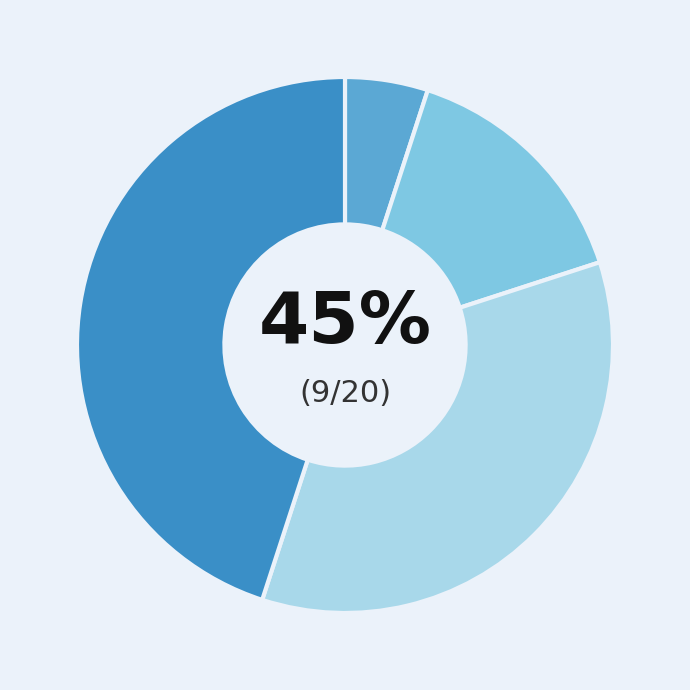

To the nearest percent, what is the difference between the Theft and Aggravated Assault slice percentages?

40%